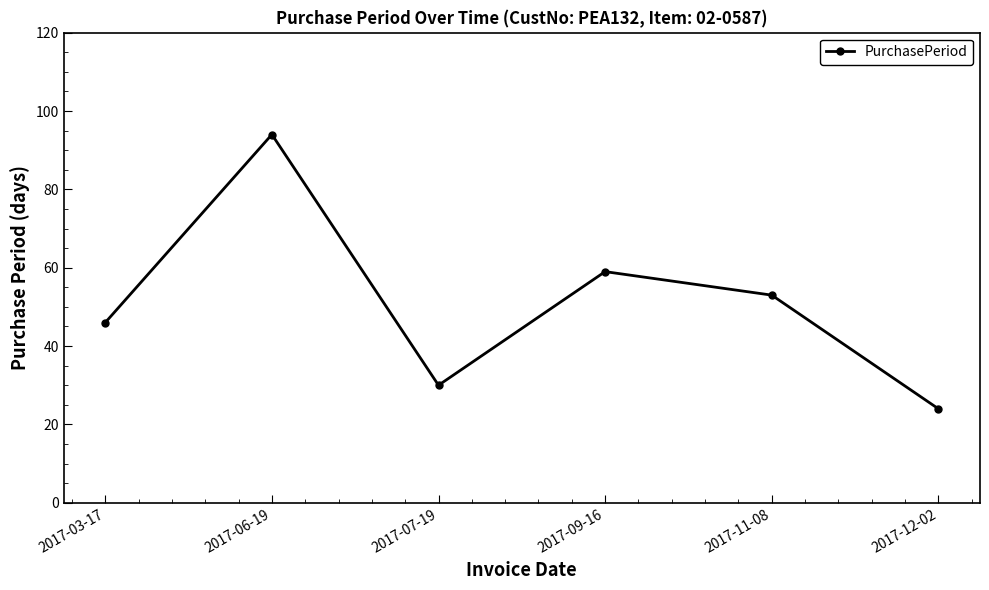

Where is the first local maximum?

2017-06-19